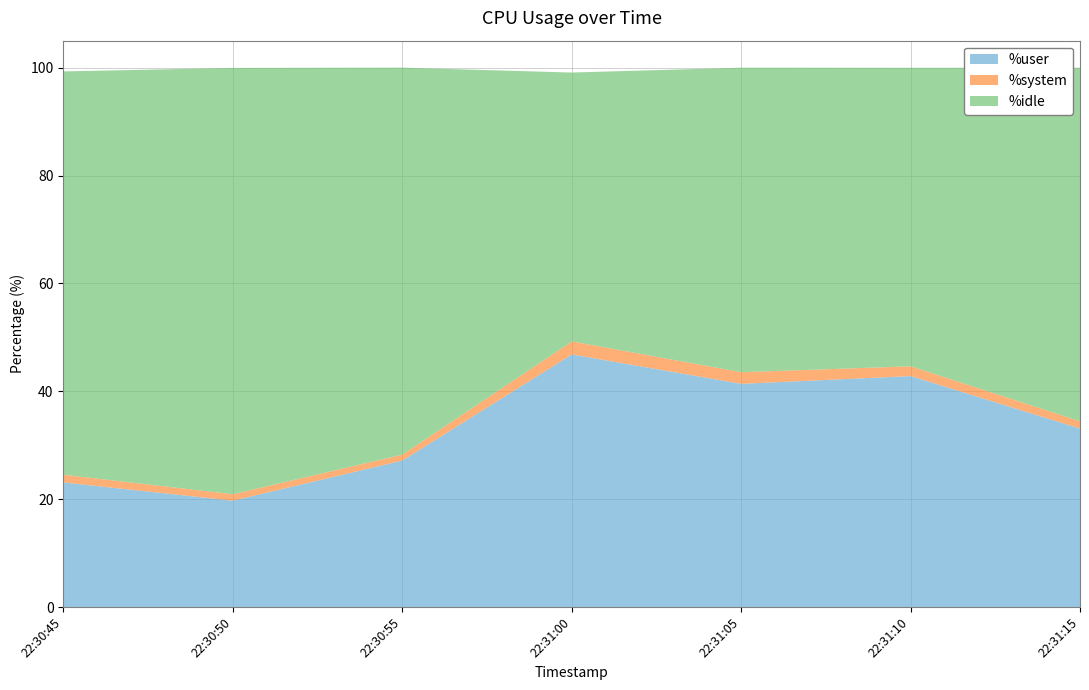

Reading right to left, extract all data points from this chart.

%user: 22:31:15=33.1	22:31:10=42.8	22:31:05=41.4	22:31:00=46.8	22:30:55=27.2	22:30:50=19.7	22:30:45=23.1
%system: 22:31:15=1.4	22:31:10=1.8	22:31:05=2.2	22:31:00=2.4	22:30:55=1.1	22:30:50=1.2	22:30:45=1.4
%idle: 22:31:15=65.5	22:31:10=55.3	22:31:05=56.5	22:31:00=49.8	22:30:55=71.7	22:30:50=79.0	22:30:45=74.8